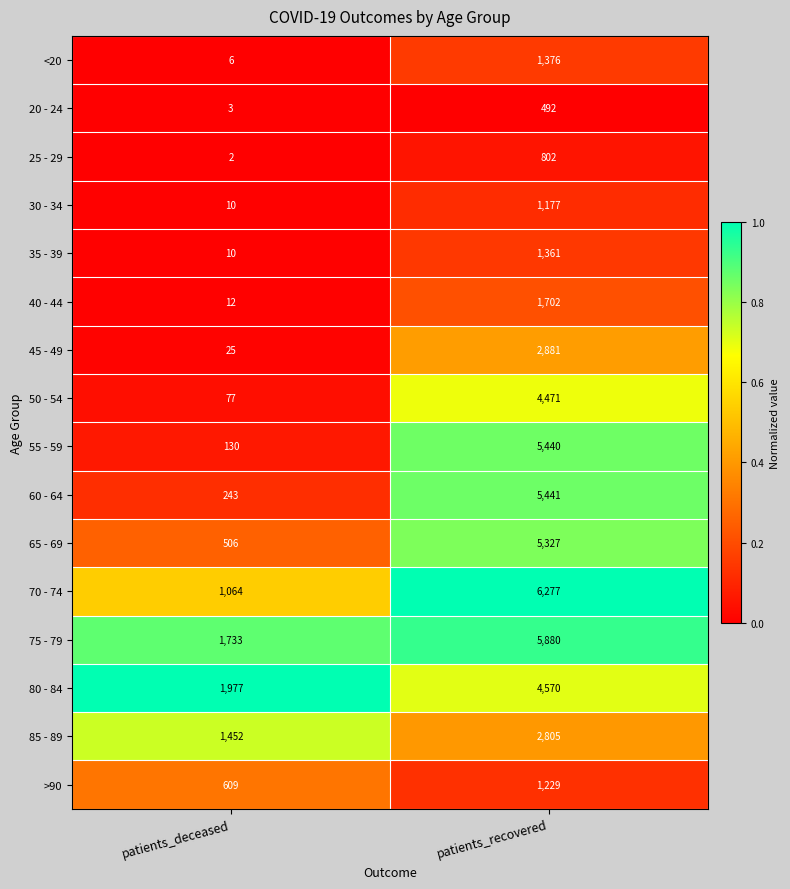

What is the sum of the 80 - 84 values at patients_deceased and patients_recovered?

6547